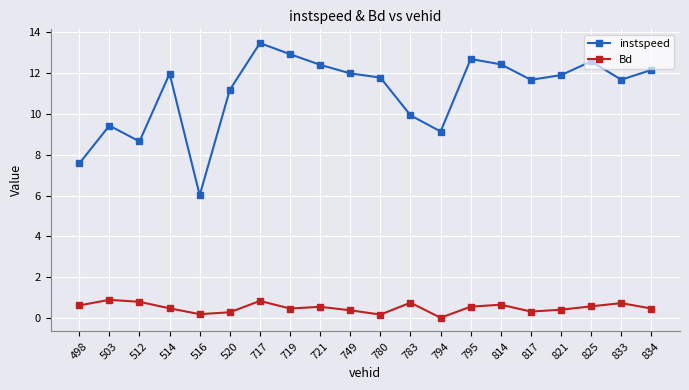

Does the chart display data point markers on the line(s)?

Yes